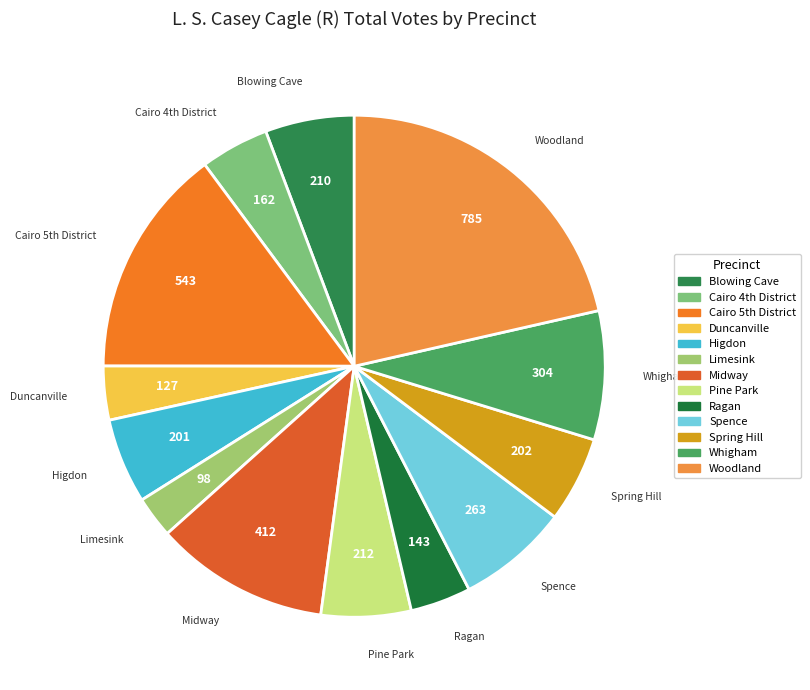

Do Higdon and Duncanville together represent more than half of the pie?

No